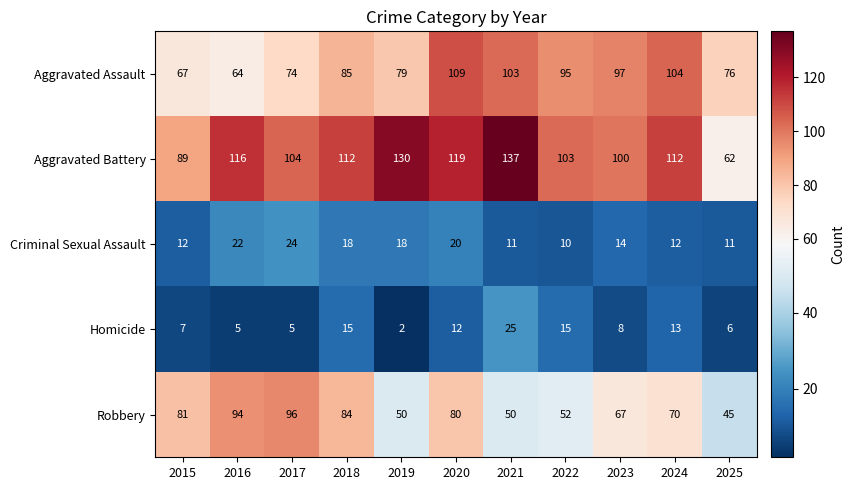

Between 2015 and 2016, which series saw the biggest shift?

Aggravated Battery